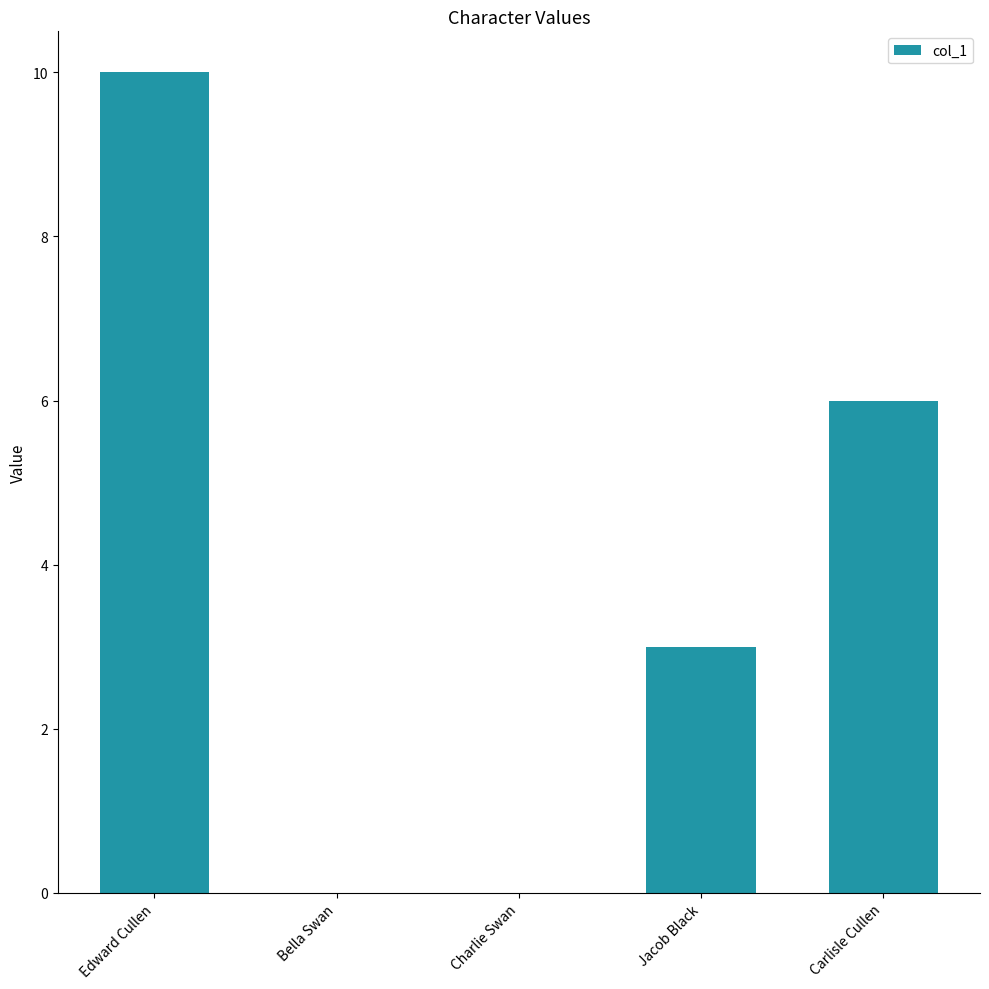

What is the difference between the values at Carlisle Cullen and Edward Cullen?

4